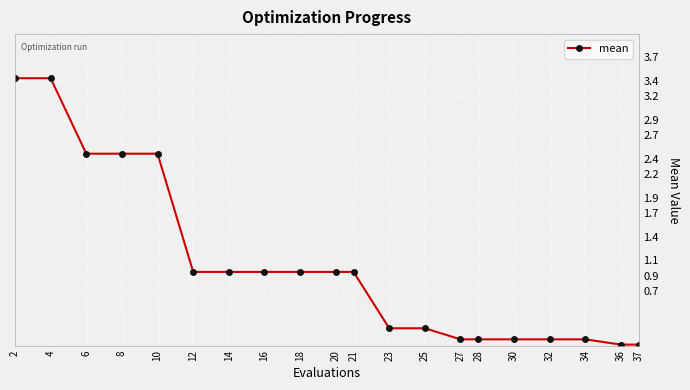

Is it true that the value at 28 is 0.1?

True